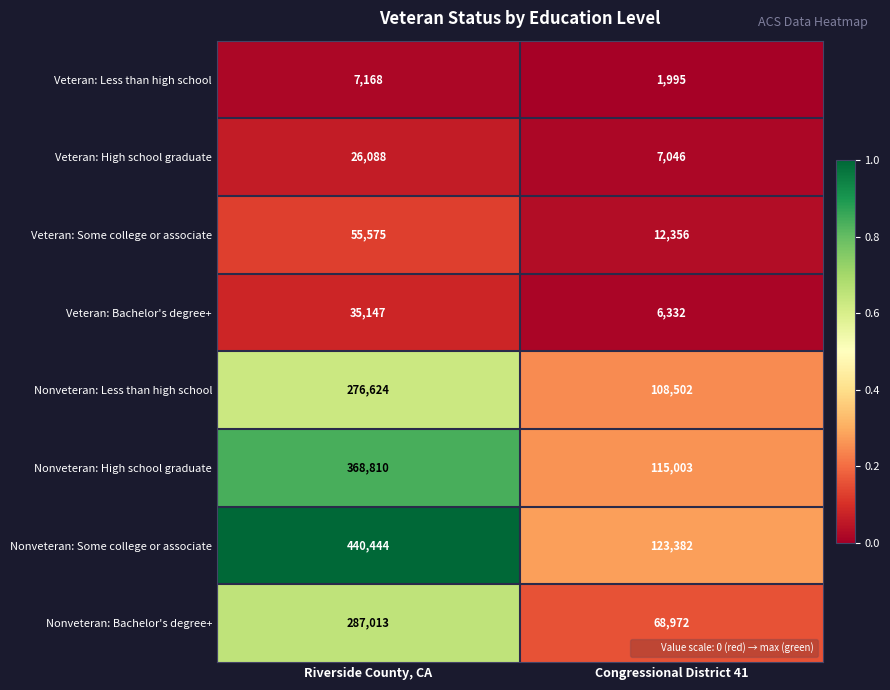

At Congressional District 41, list the series in order from smallest to largest.

Veteran: Less than high school, Veteran: Bachelor's degree+, Veteran: High school graduate, Veteran: Some college or associate, Nonveteran: Bachelor's degree+, Nonveteran: Less than high school, Nonveteran: High school graduate, Nonveteran: Some college or associate